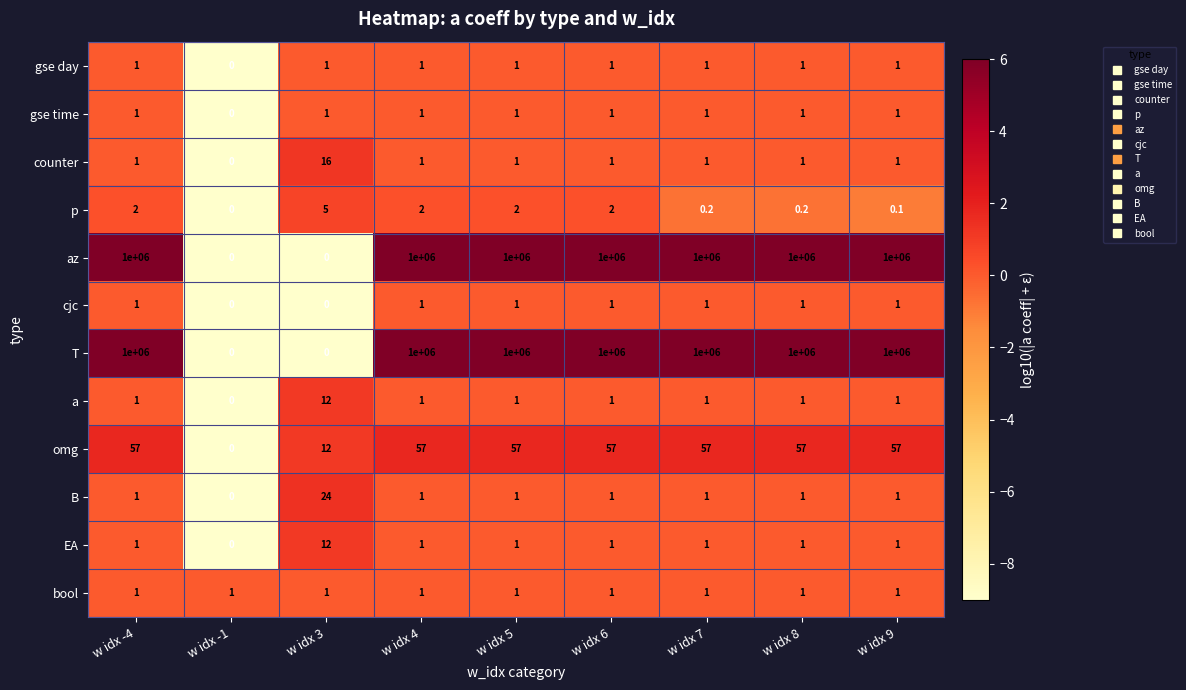

What is the approximate value of a at w idx 7?

1.0